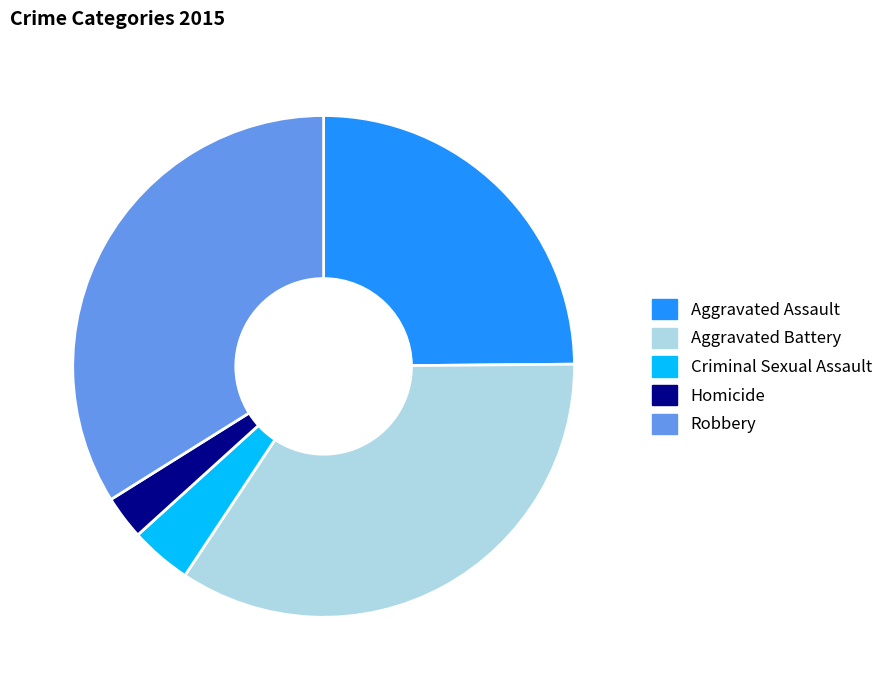

Rank the categories by value from lowest to highest.

Homicide, Criminal Sexual Assault, Aggravated Assault, Robbery, Aggravated Battery